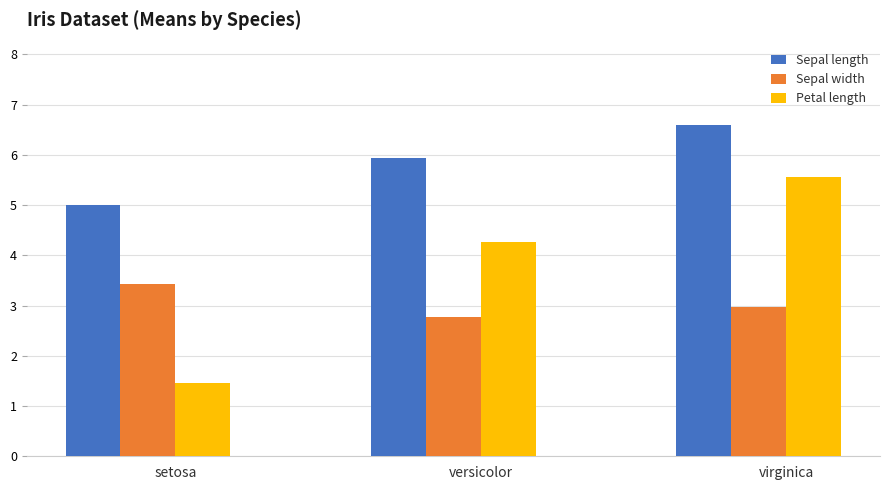

Which series has the largest range (max minus min)?

Petal length